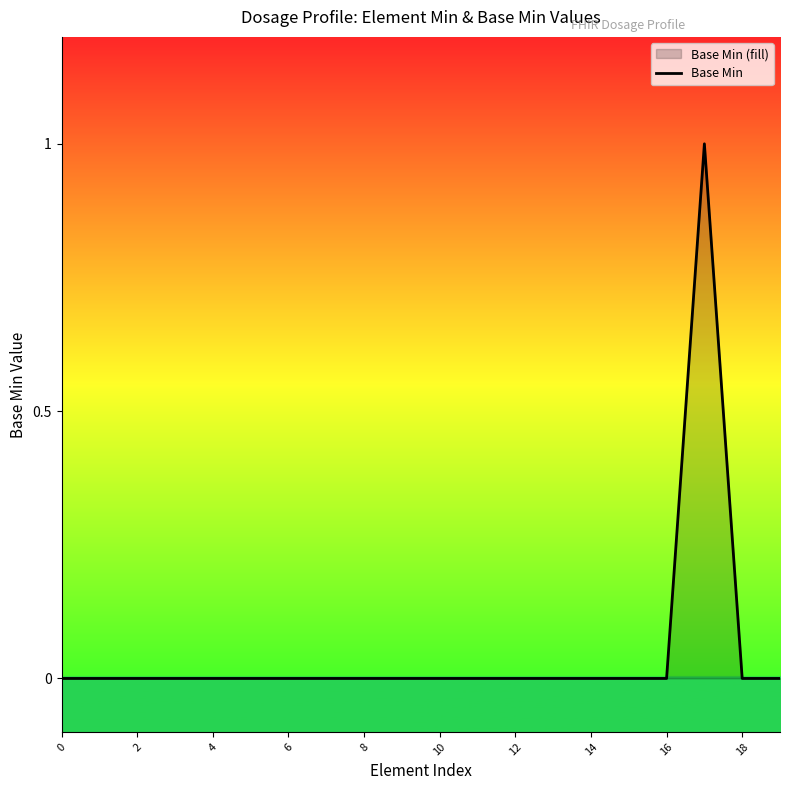

The value at 6 is 0. True or false?

True